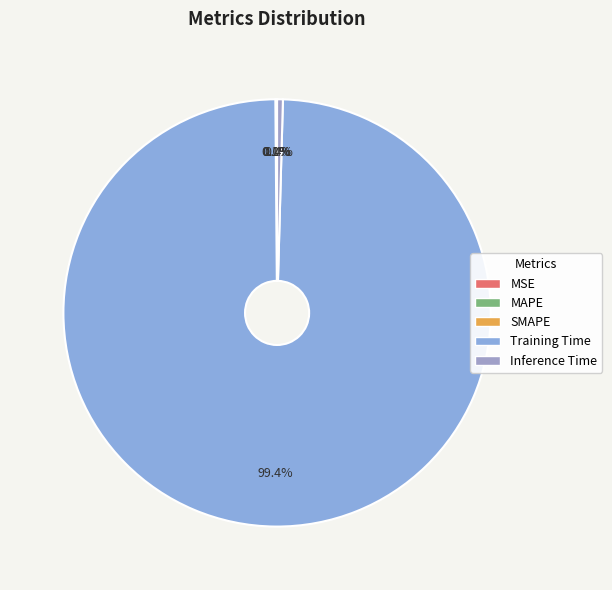

Which category has the smallest portion of the pie?

MSE